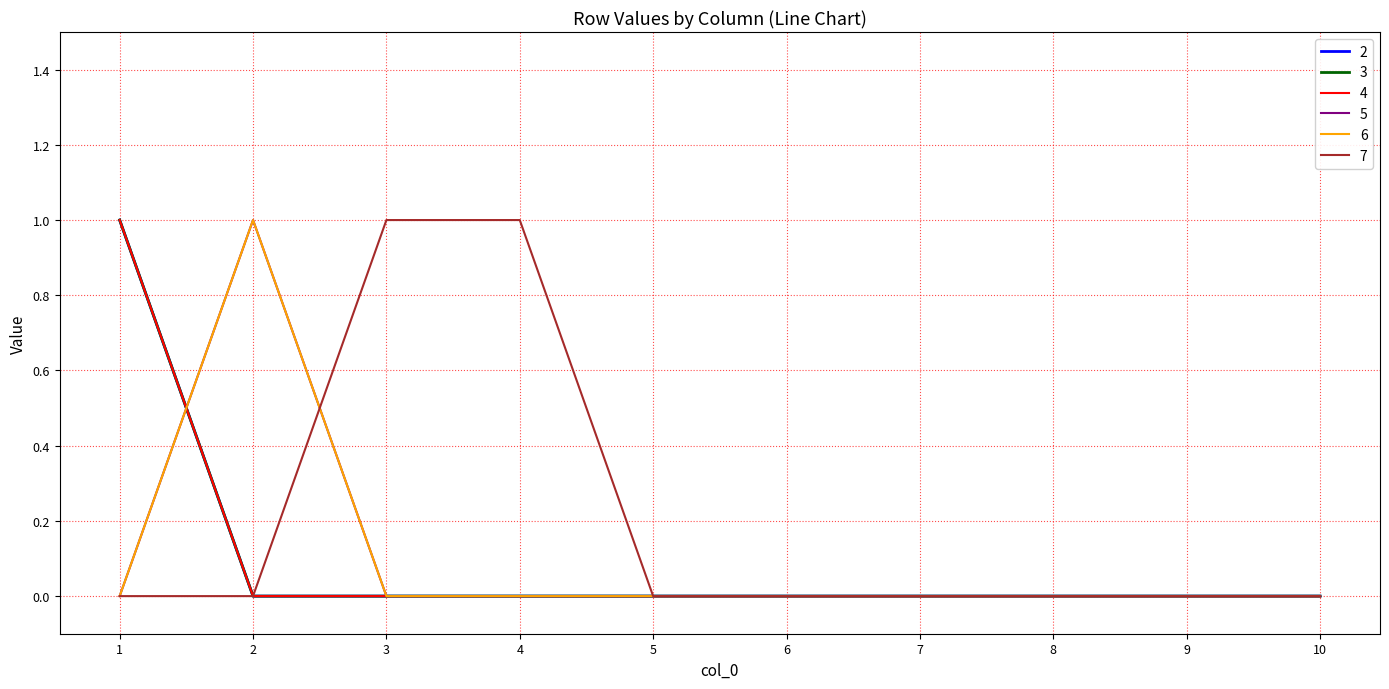

Does the chart have visible grid lines?

Yes